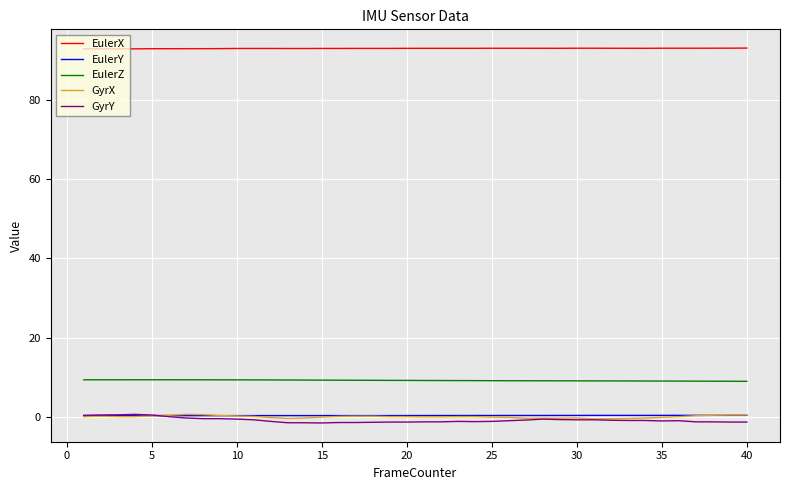

True or false: EulerX and EulerY cross at least once.

False